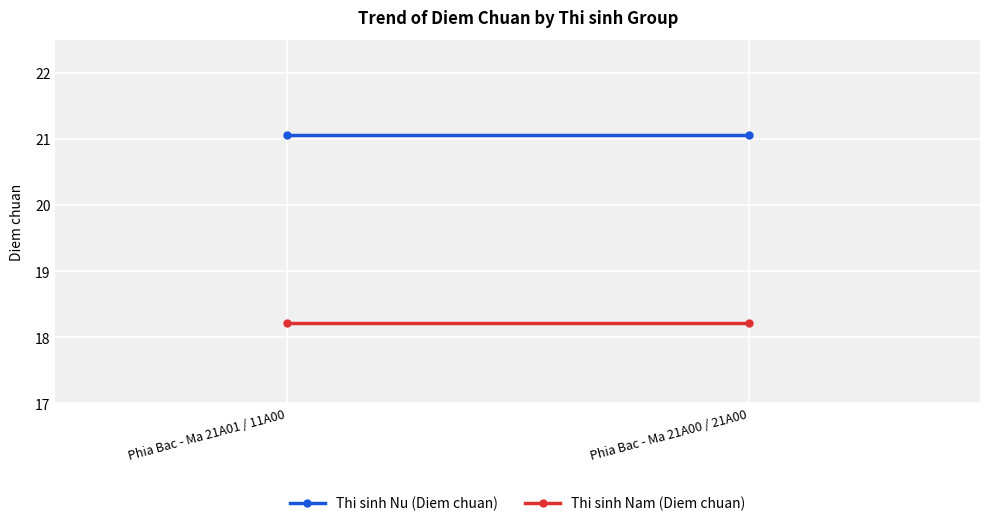

At how many categories does at least one series exceed 18?

2